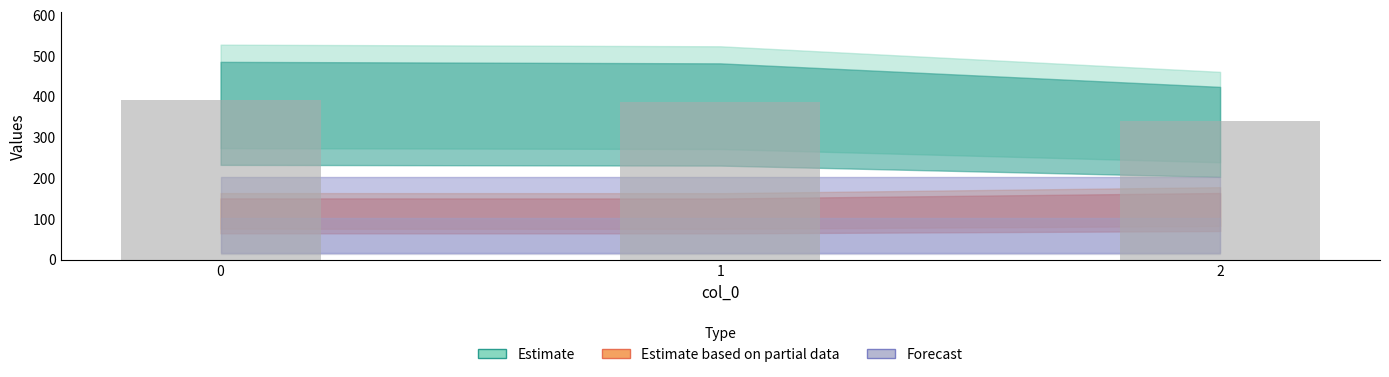

The value at 0 is 390.9. True or false?

True